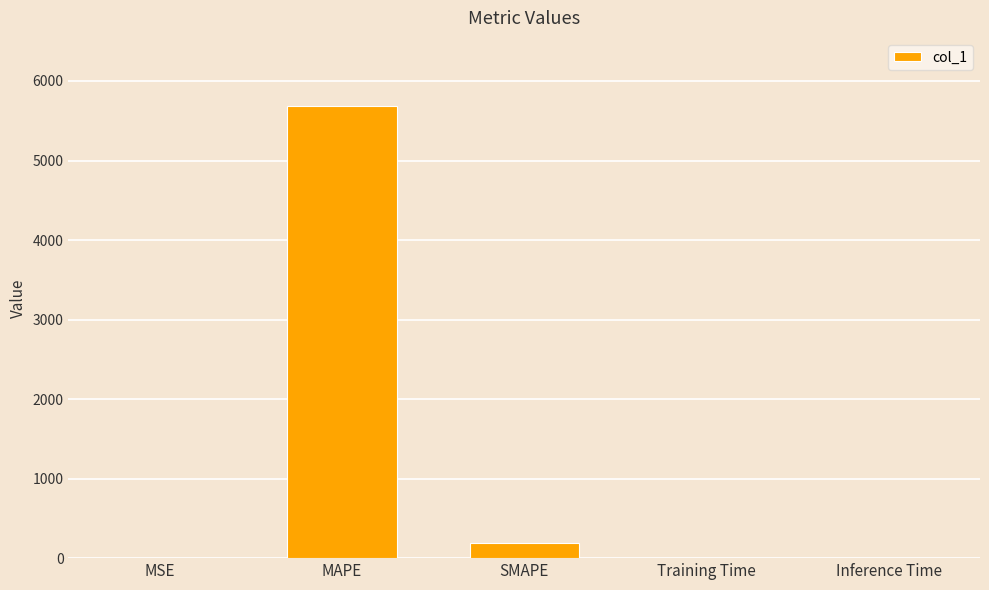

Where is the data nearest to the value 2844?

SMAPE